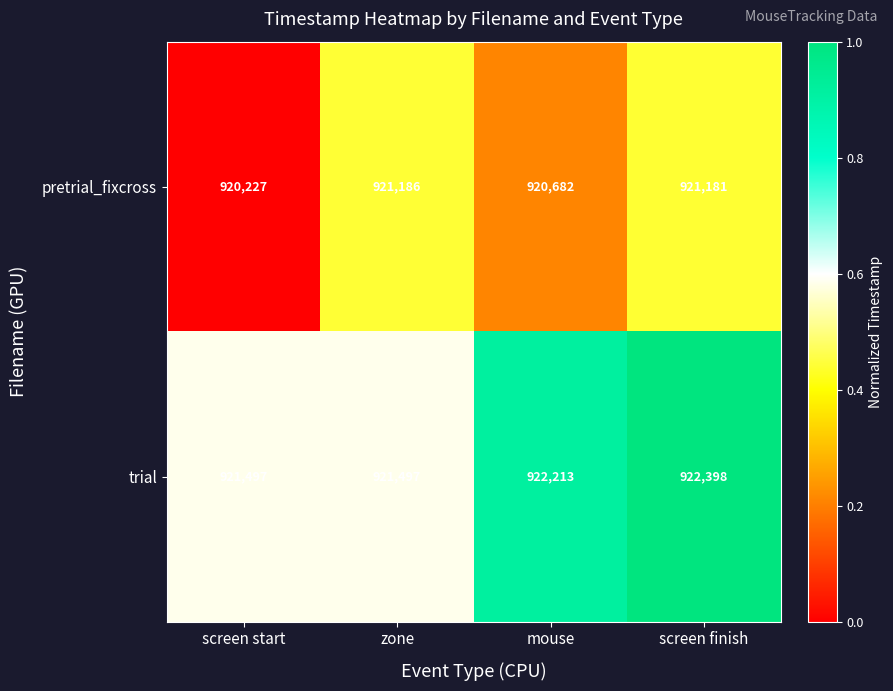

Reading right to left, extract all data points from this chart.

pretrial_fixcross: screen finish=921181	mouse=920682	zone=921186	screen start=920227
trial: screen finish=922398	mouse=922213	zone=921497	screen start=921497